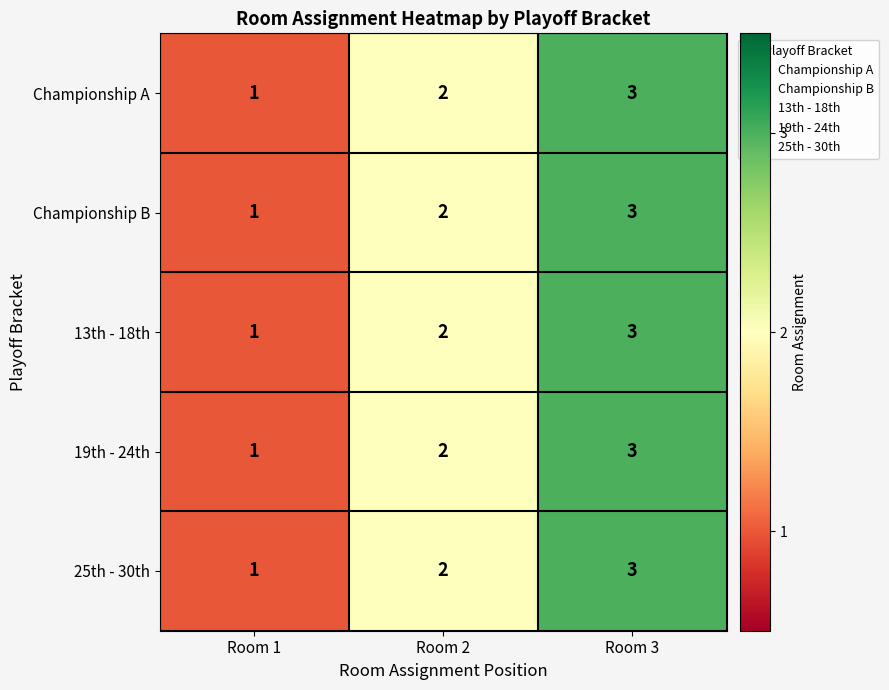

The value of Championship A at Room 1 is 2. True or false?

False